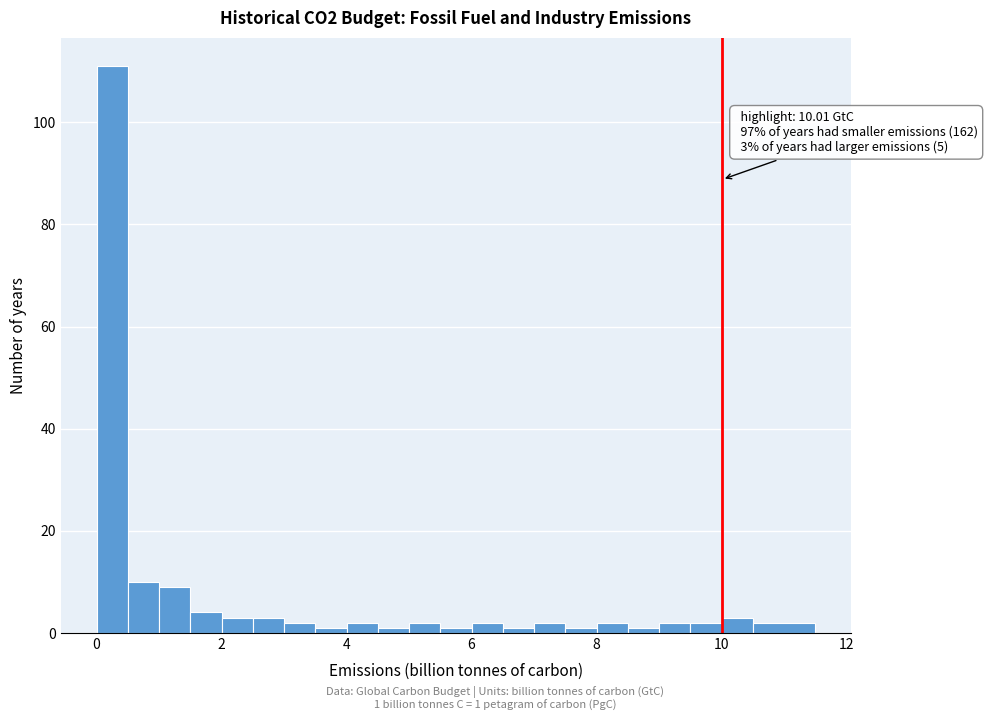

Read against the x-axis, roughly where is the centre of the tallest bar?

0.2